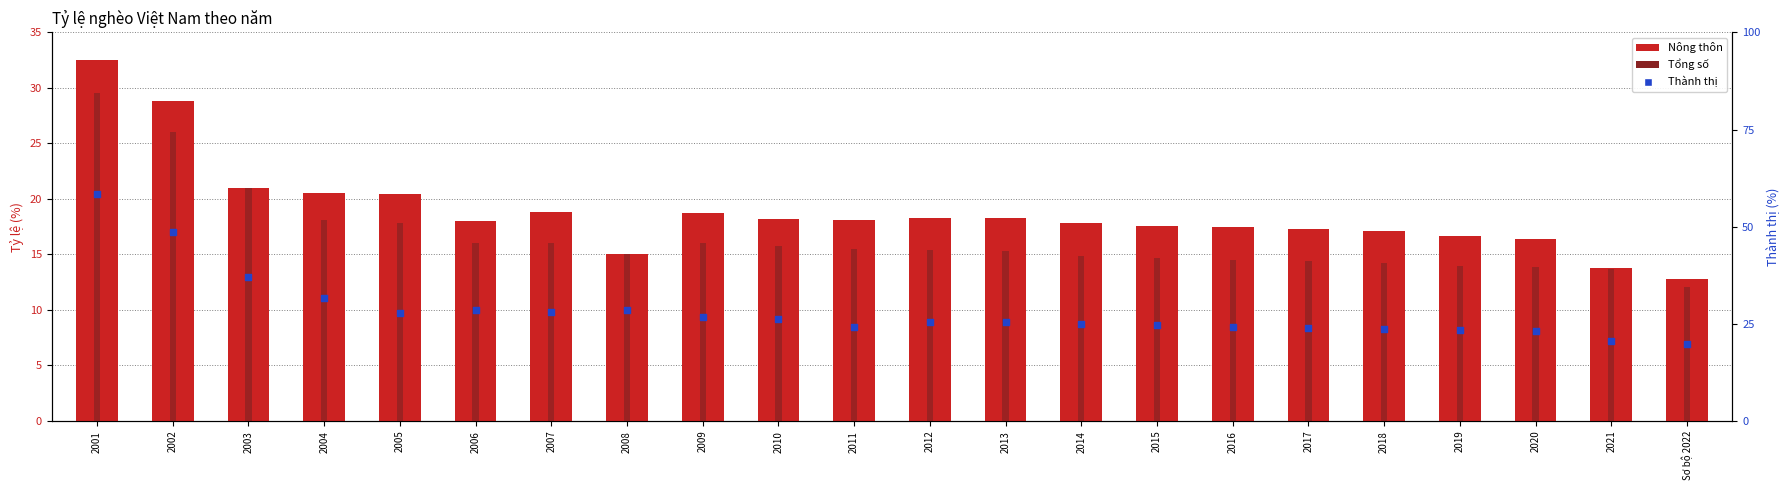

Which series has the largest total across all categories?

Thành thị (percentile)